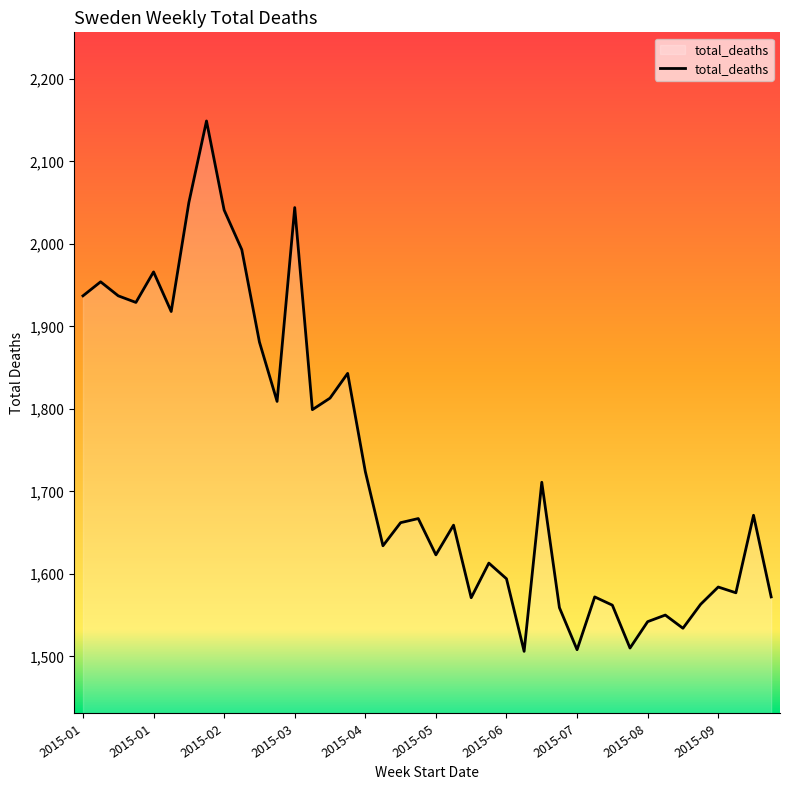

How many series are shown in this chart?

1